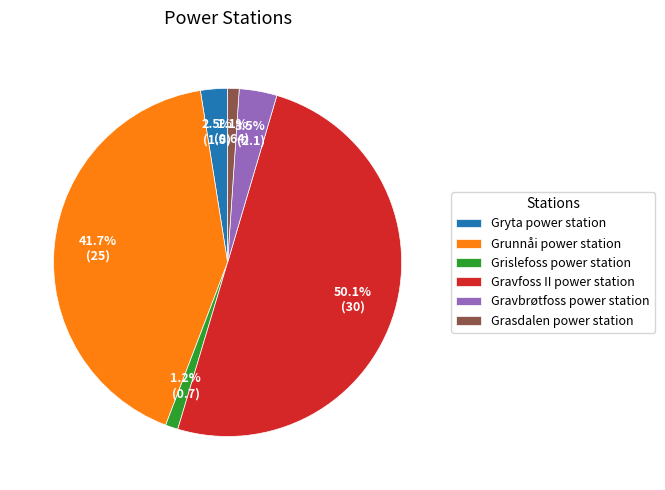

Is it true that Grasdalen power station is 1% of the pie?

True